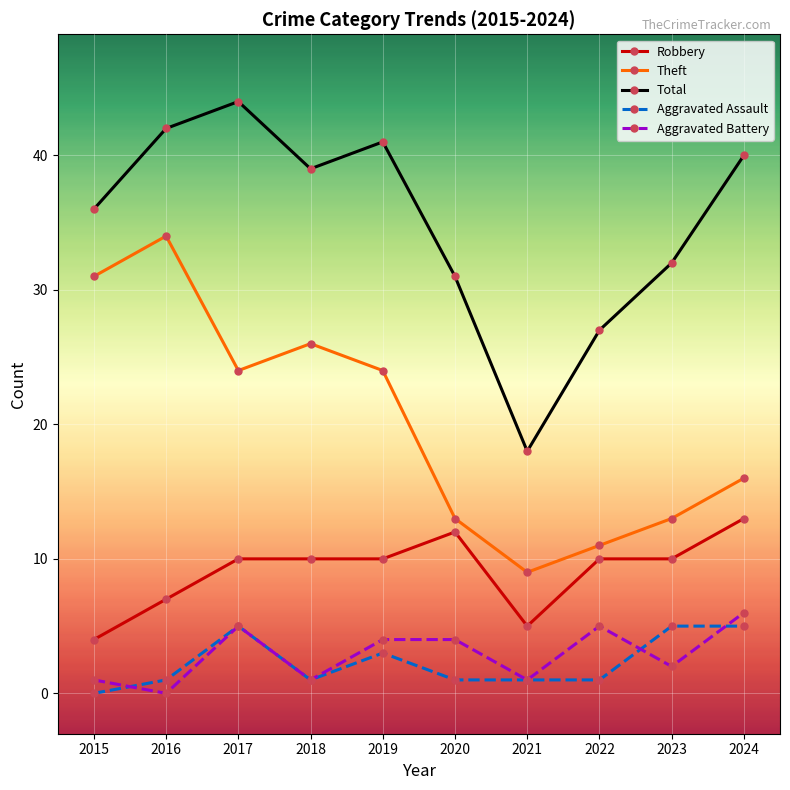

What is the approximate value of Aggravated Battery at 2021?

1